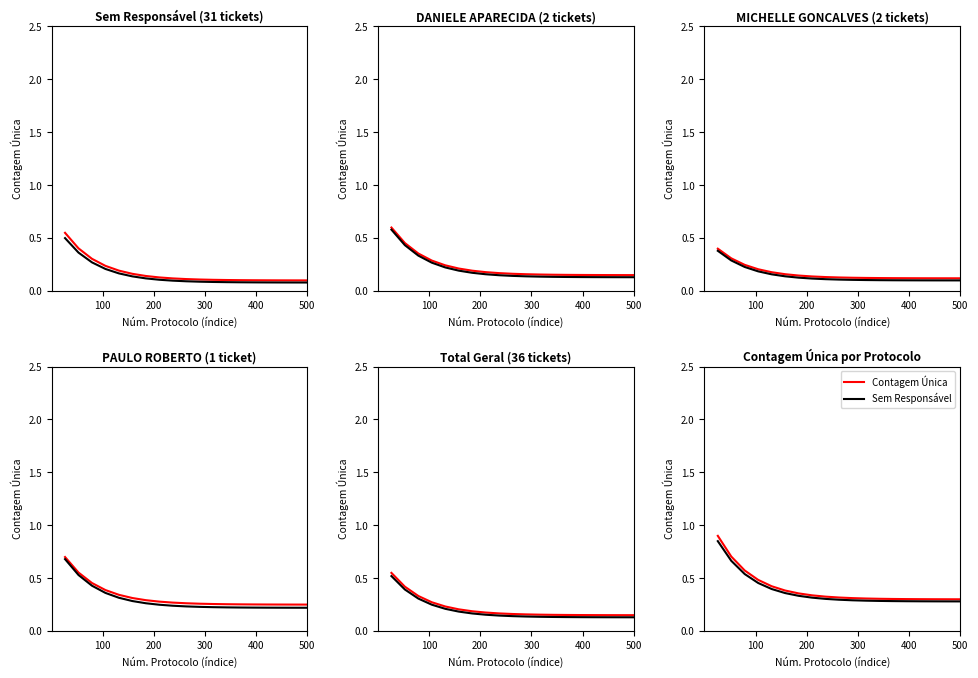

Is the value of Sem Responsável at 17 greater than the value of Contagem Única at 5?

No